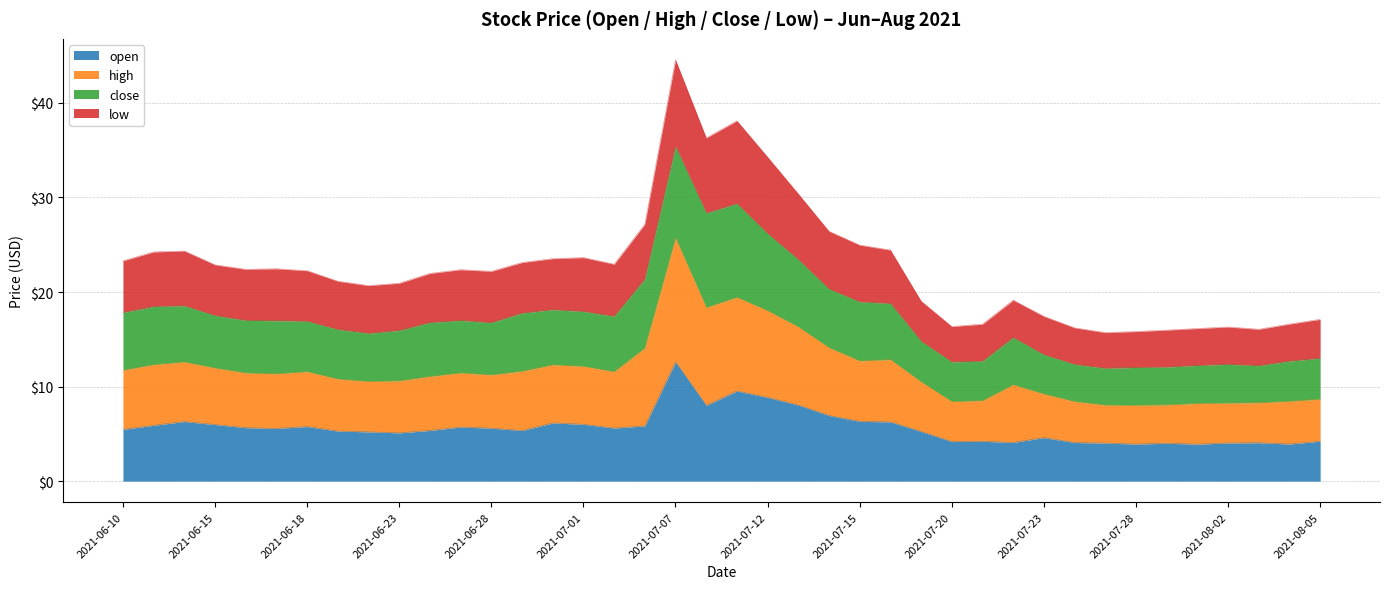

At which category is the sum across all series the highest?

2021-07-07